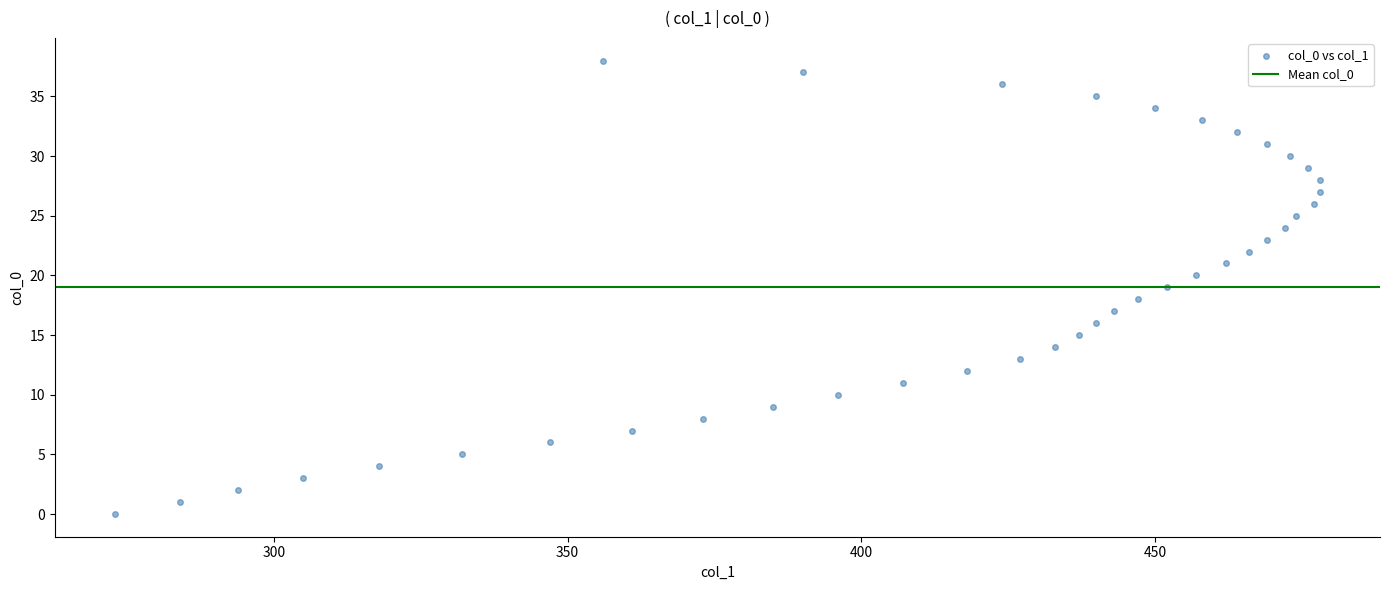

What is the range of X values (max minus min)?

205